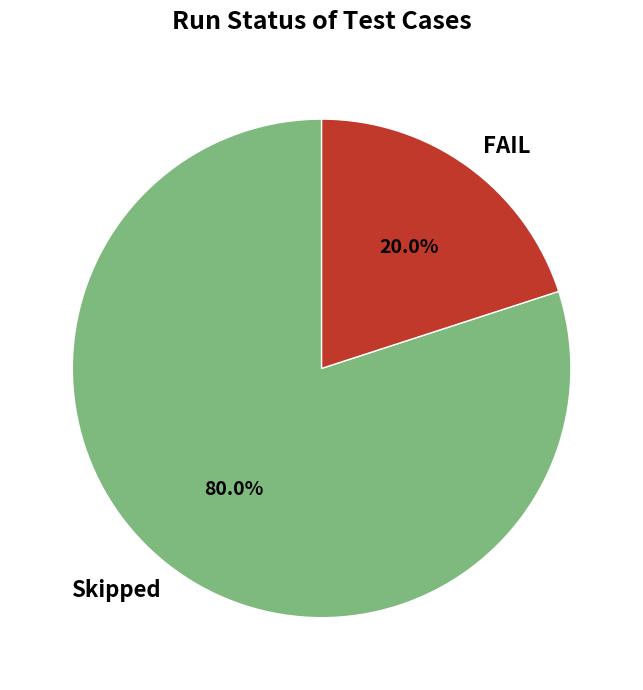

To the nearest percent, what is the combined percentage of FAIL and Skipped?

100%